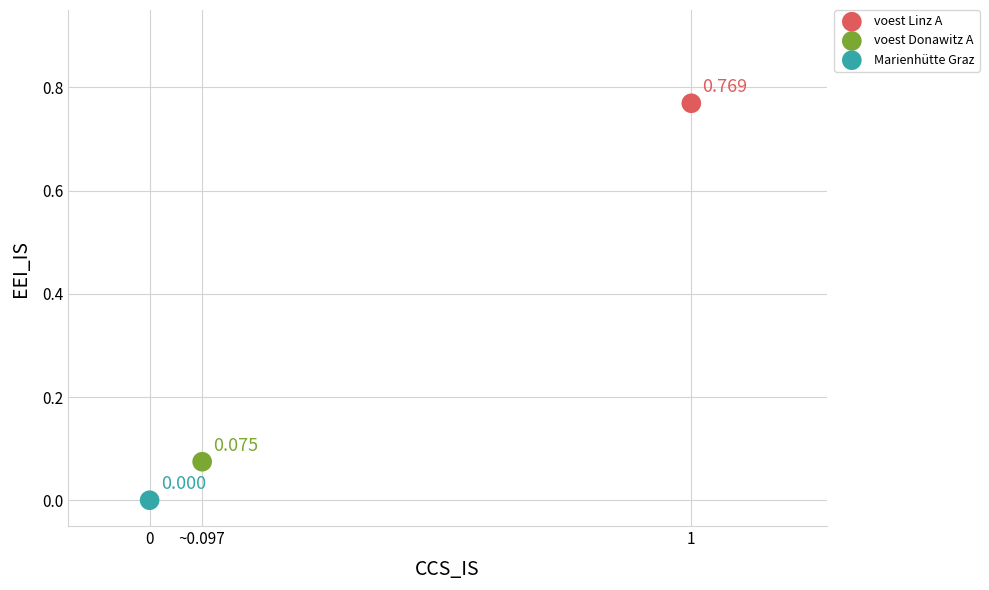

Which series contains the highest Y value?

voest Linz A